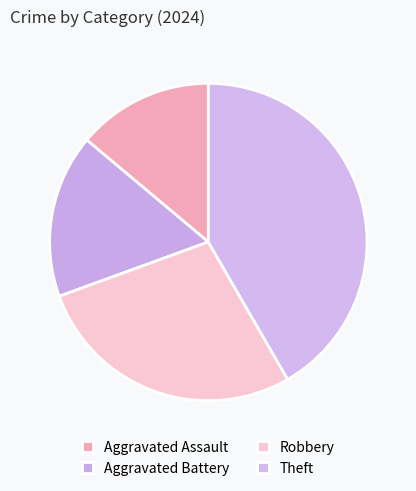

To the nearest percent, what is the difference between the Aggravated Battery and Theft slice percentages?

25%